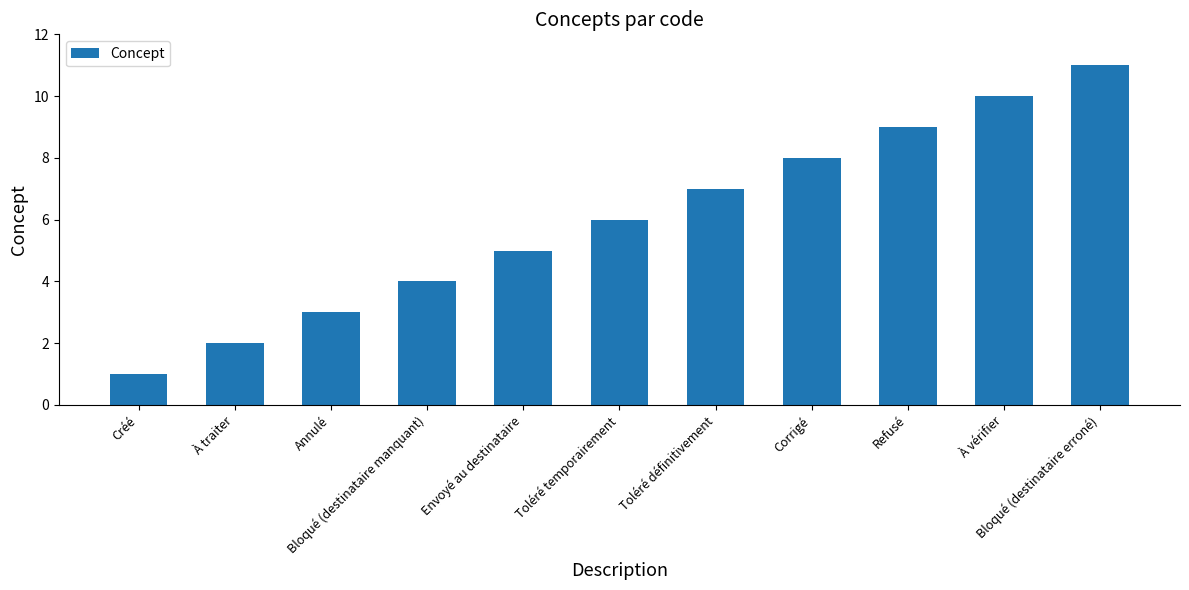

What is the sum of all values?

66